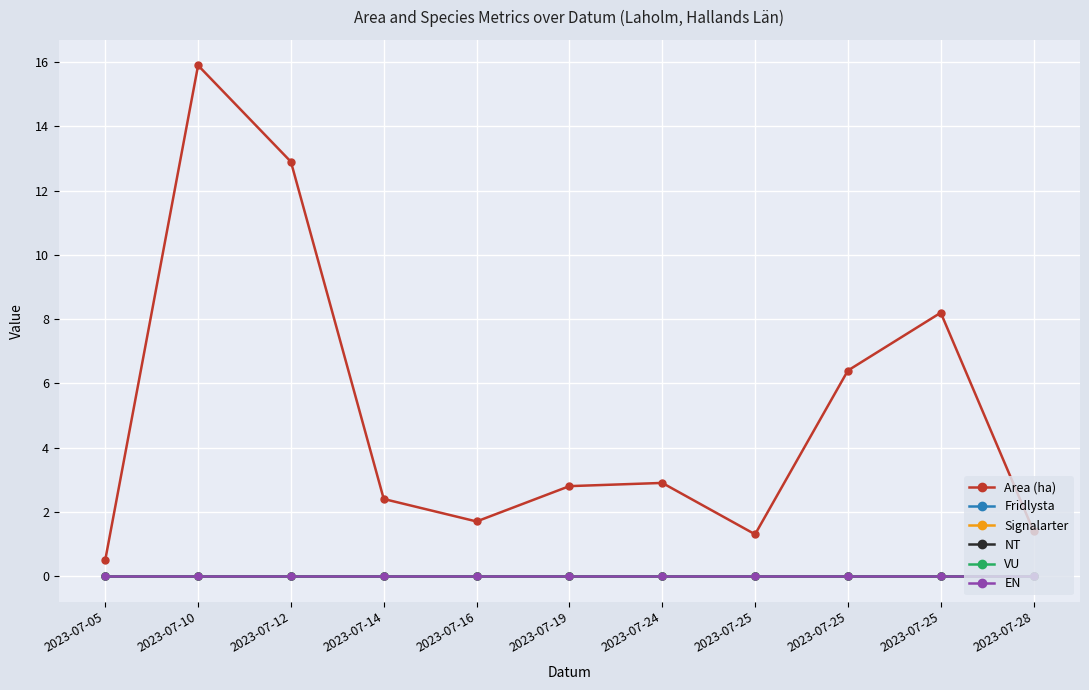

True or false: VU and NT cross at least once.

False